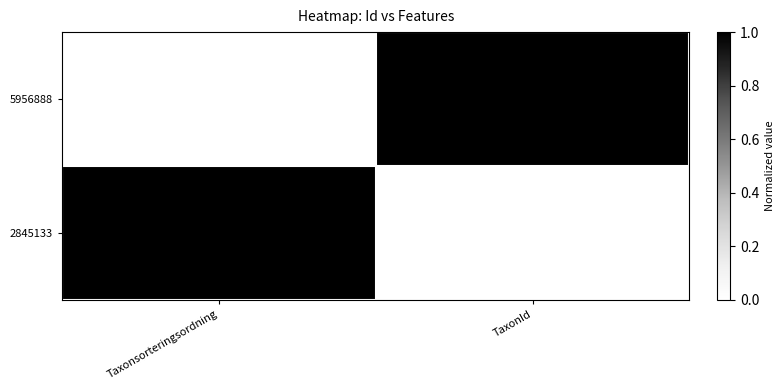

What is the total value across all series at Taxonsorteringsordning?

1